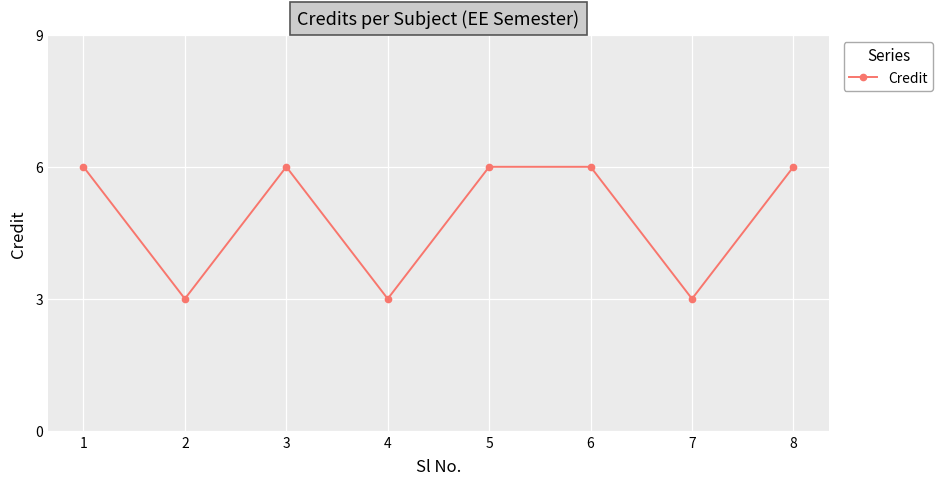

At which category does the data reach its first local valley?

2